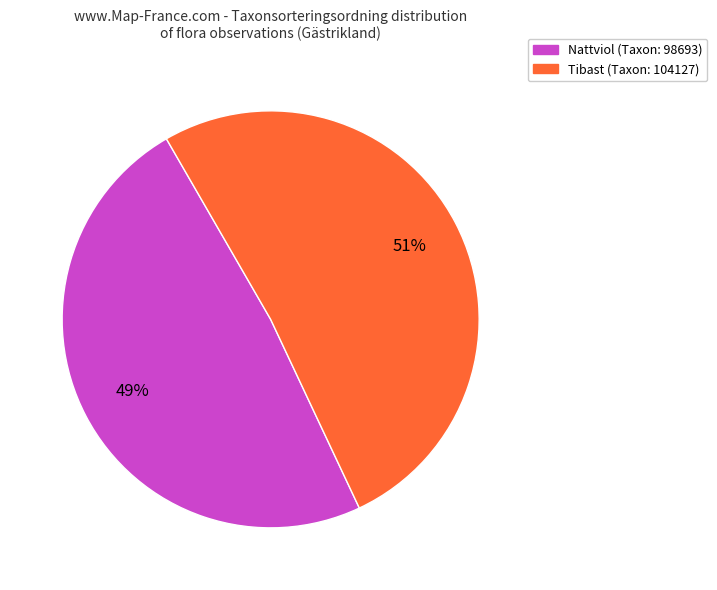

Is there a majority slice in this chart?

Yes